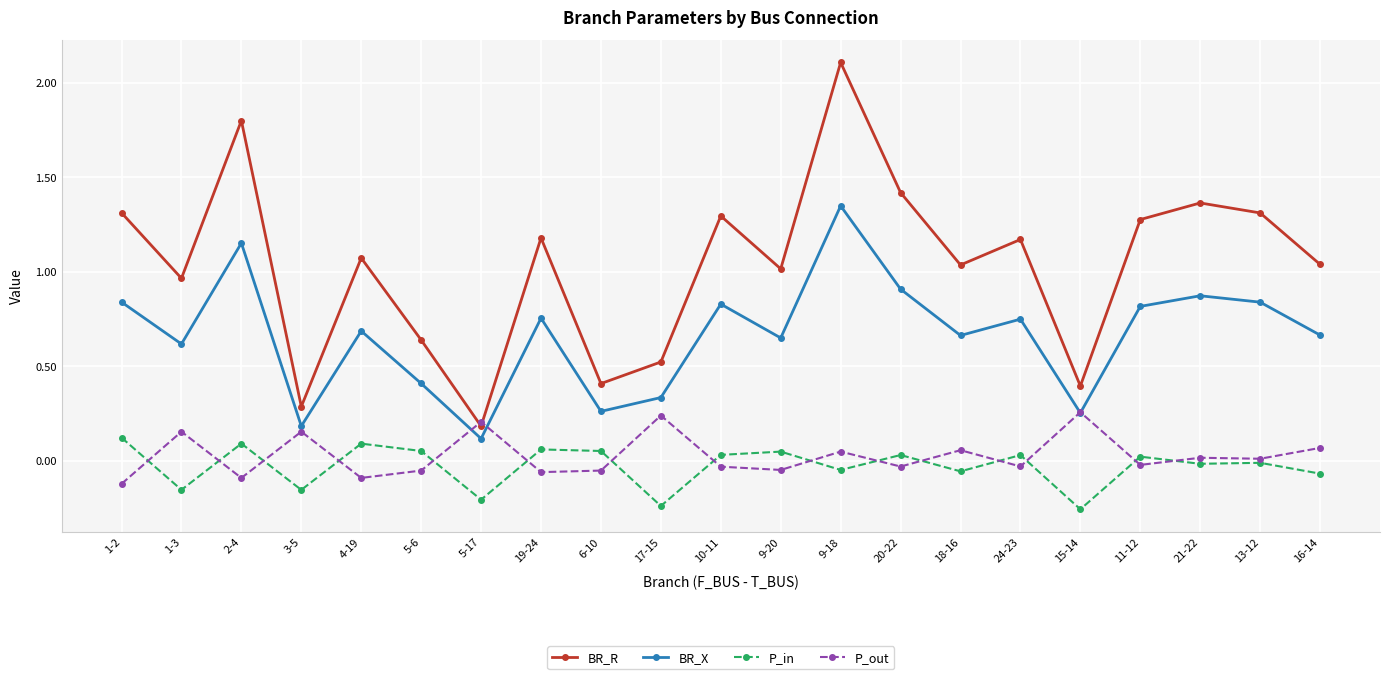

What is the total value across all series at 1-2?

2.2